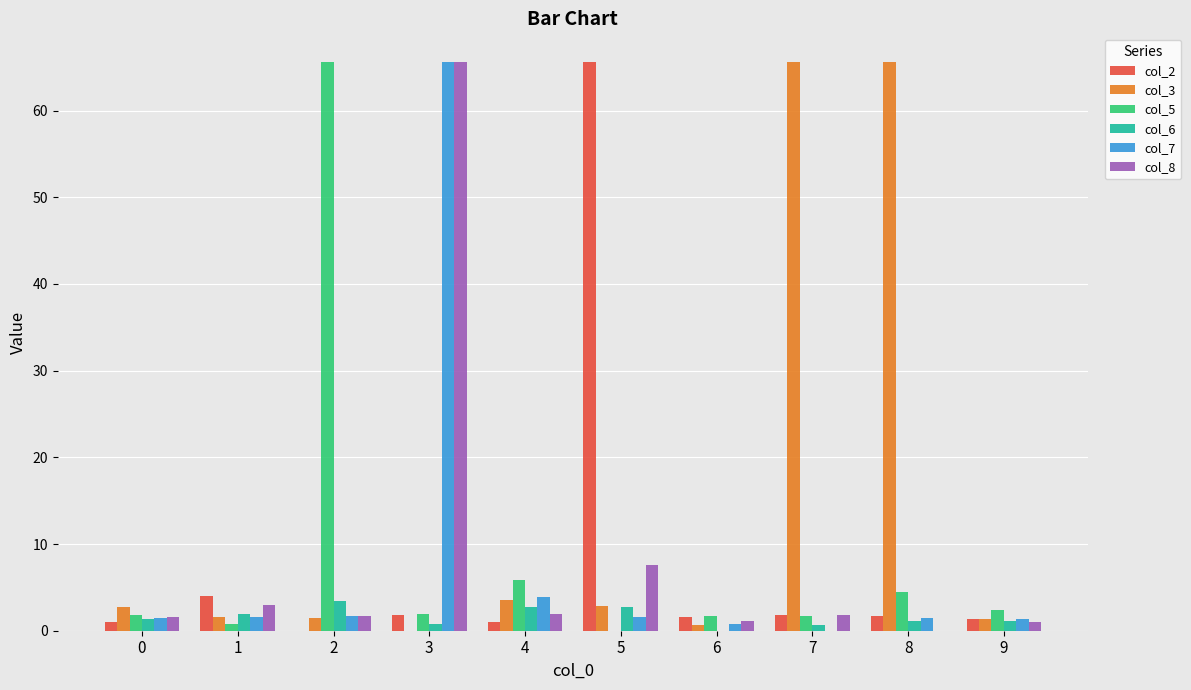

What is the sum of all col_2 values?

79.9